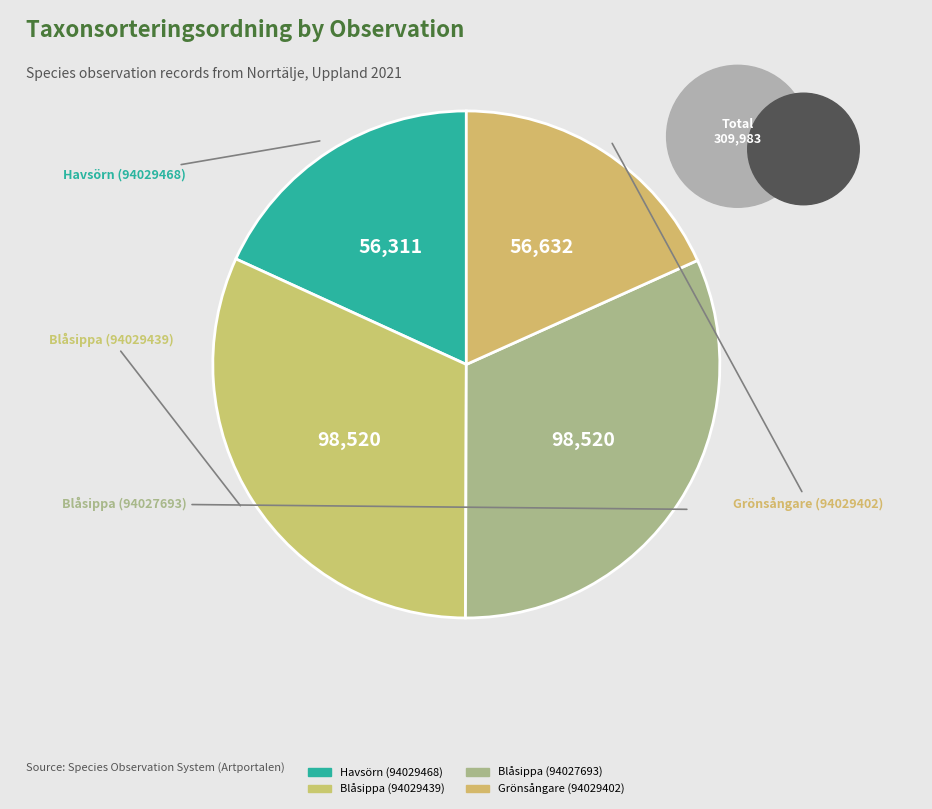

True or false: Grönsångare (94029402) accounts for 18% of the total.

True